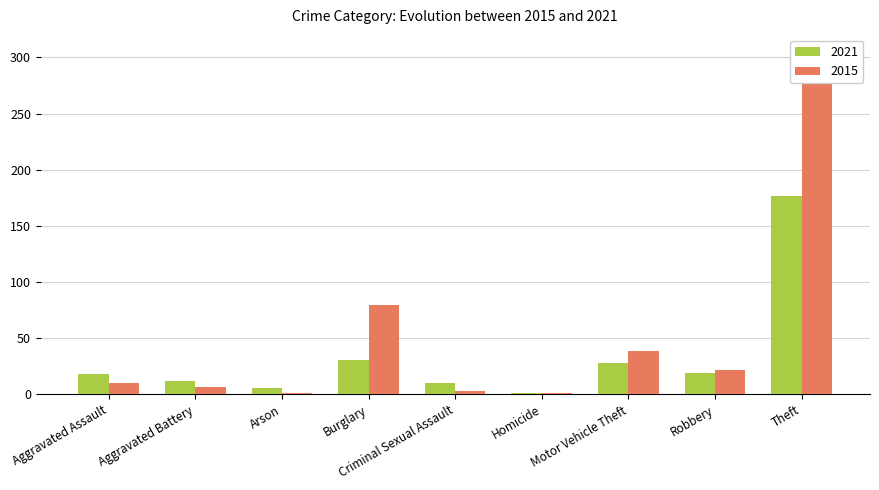

What position from the right is Arson?

7